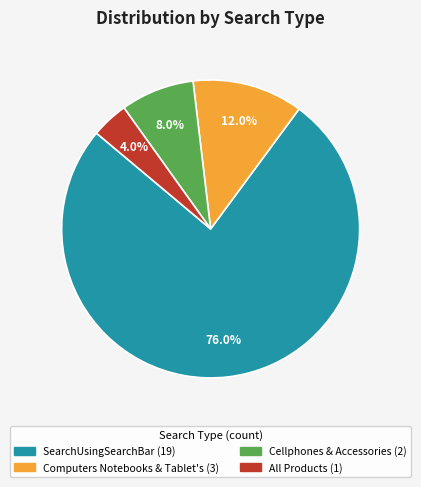

Does All Products represent more than half of the total?

No